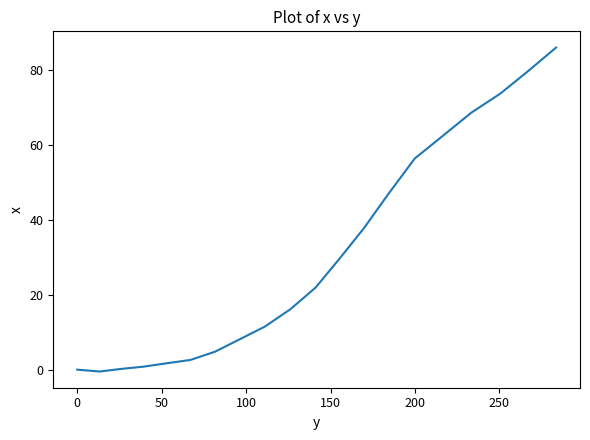

Does the chart have visible grid lines?

No